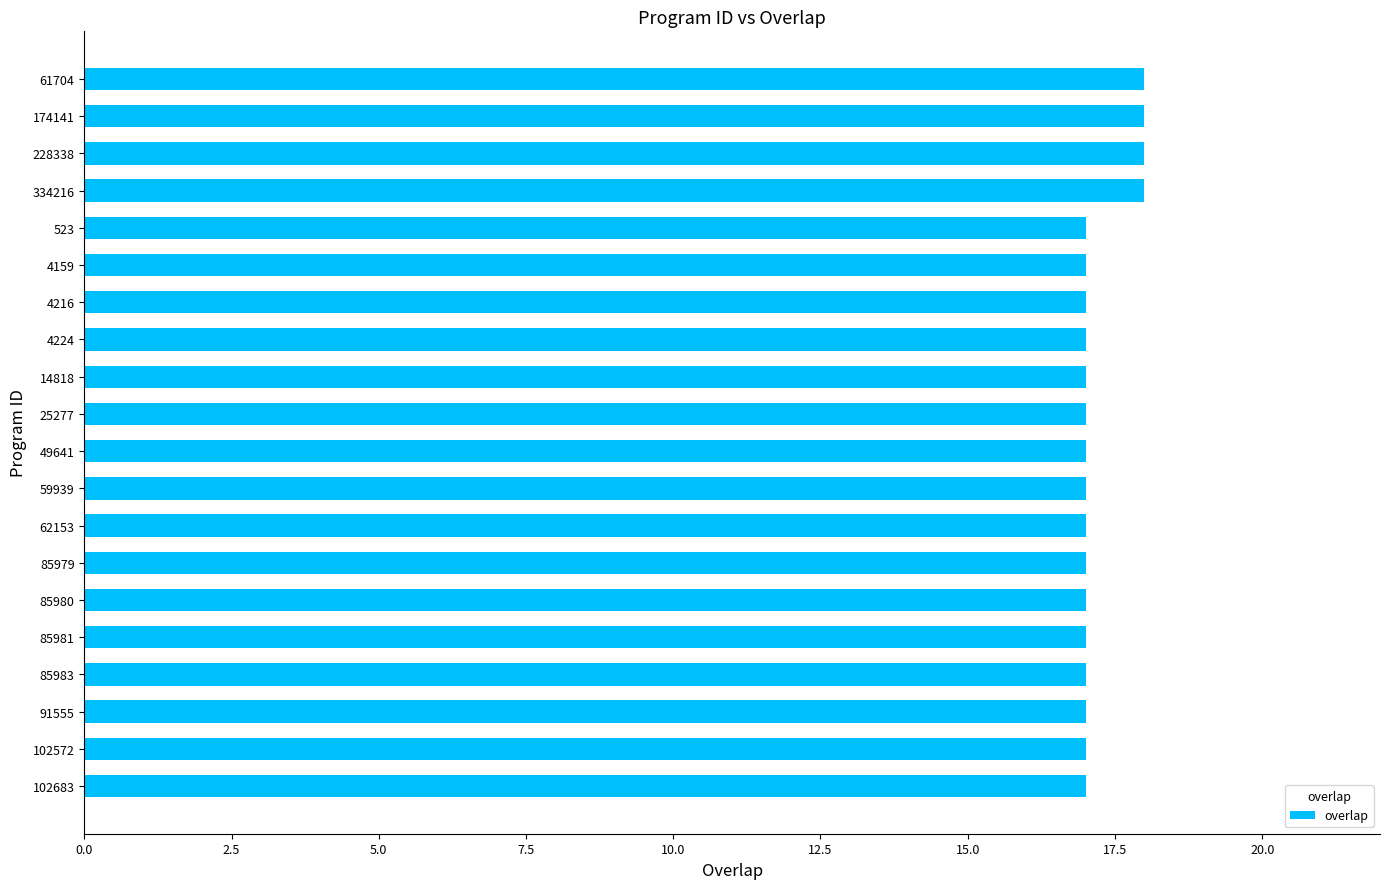

Reading top to bottom, transcribe all the data shown in this chart.

18	18	18	18	17	17	17	17	17	17	17	17	17	17	17	17	17	17	17	17